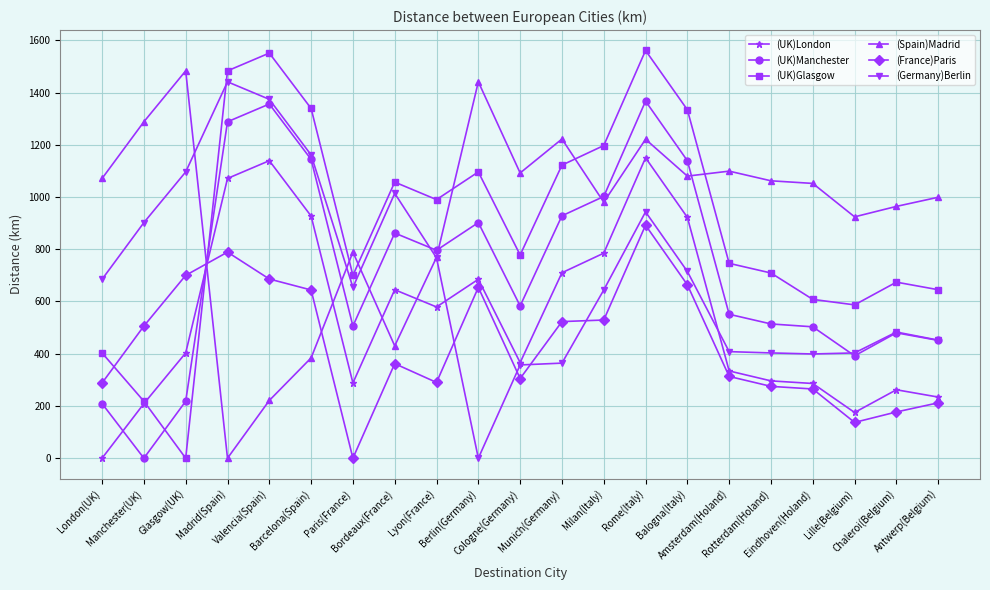

Between Munich(Germany) and Balogna(Italy), which series saw the biggest shift?

(Germany)Berlin